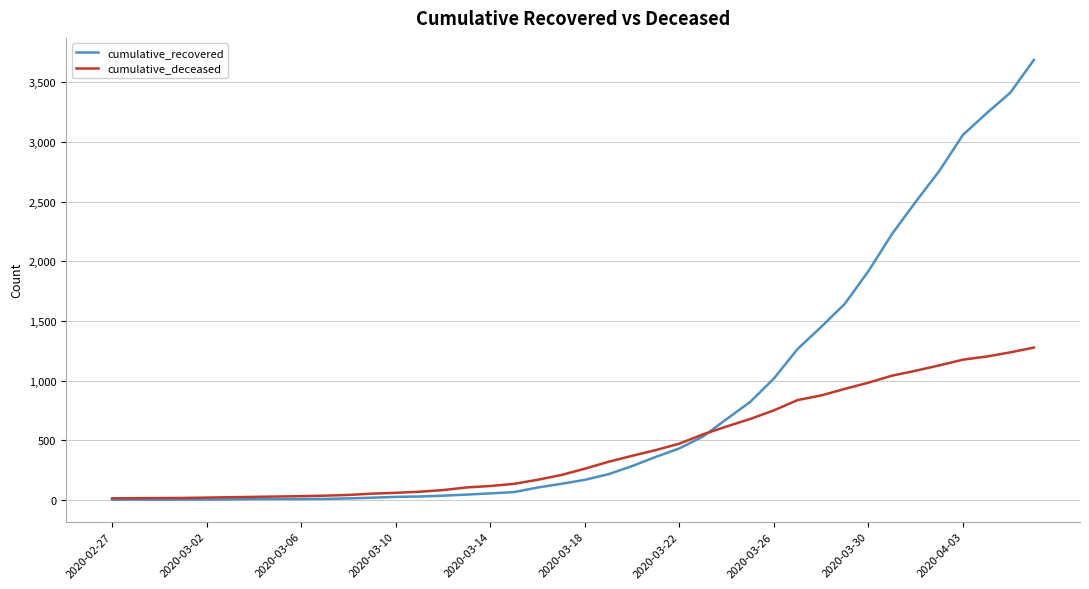

What is the difference between the maximum and second lowest values in the cumulative_recovered series?

3685